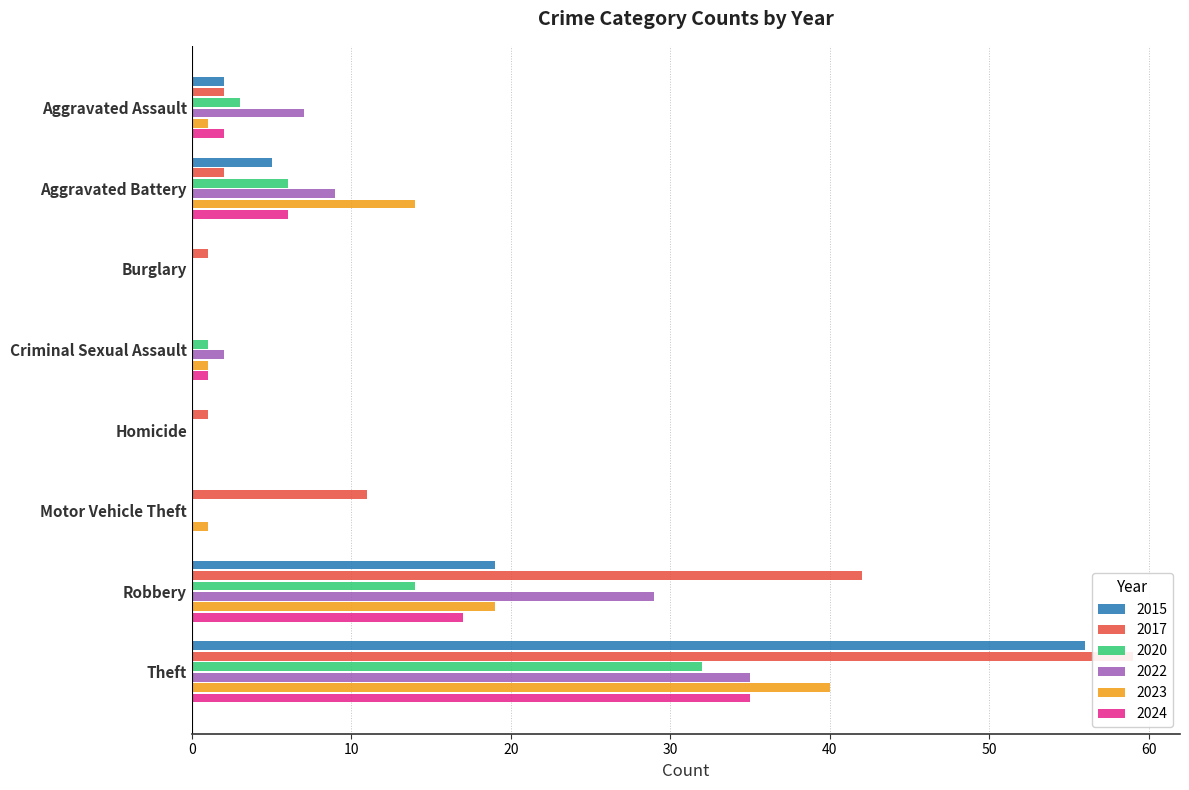

At Criminal Sexual Assault, list the series in order from smallest to largest.

2017, 2015, 2023, 2020, 2024, 2022